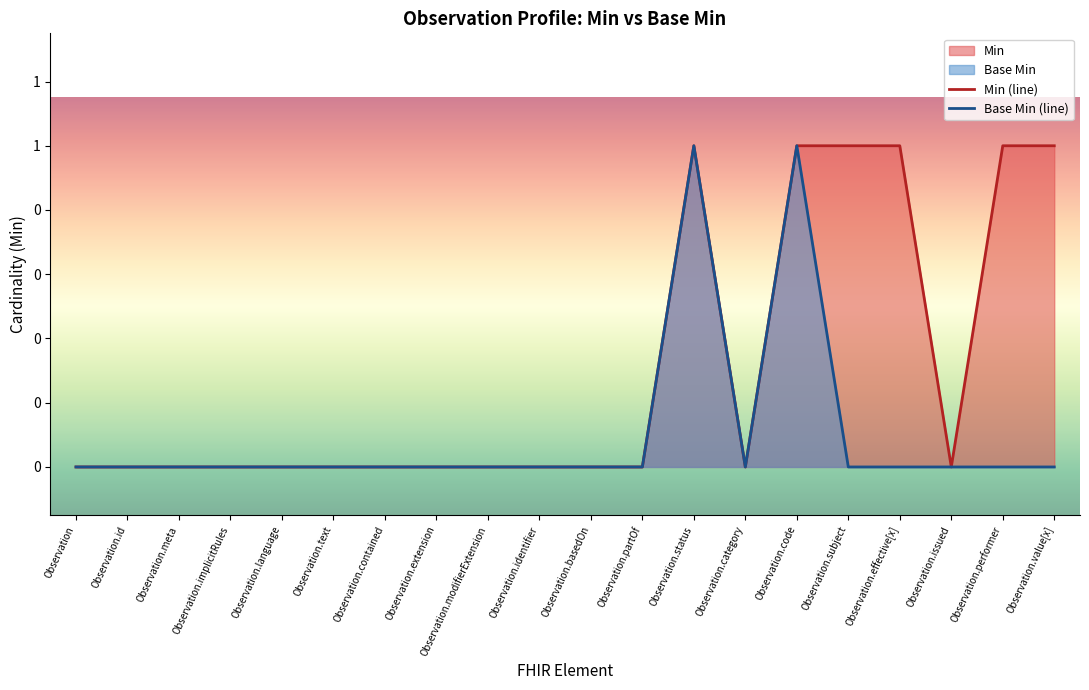

At which category does Min (line) reach its first local valley?

Observation.category